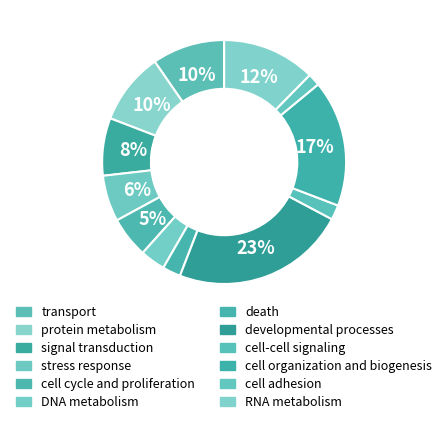

What percentage is the stress response slice, to the nearest percent?

6%